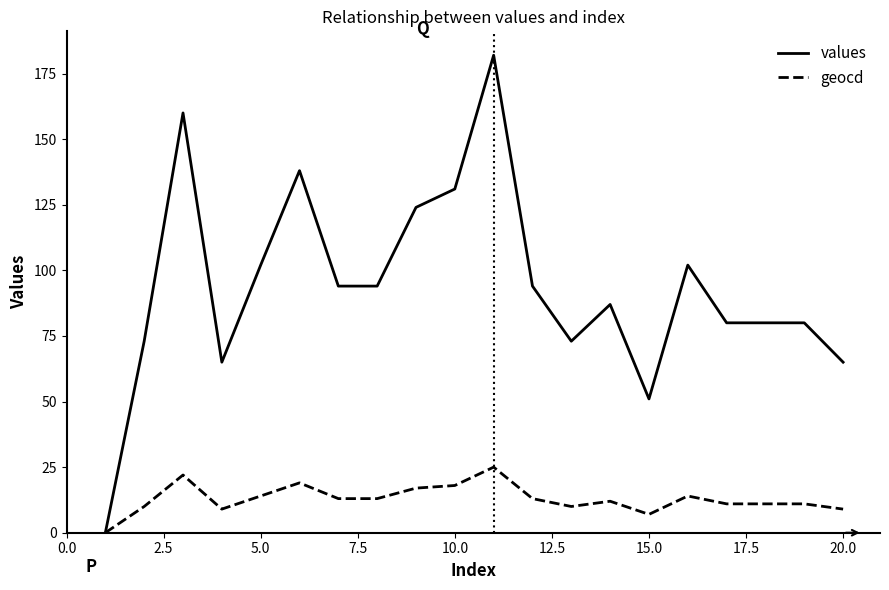

Reading left to right, transcribe all the data shown in this chart.

values: 0	73	160	65	102	138	94	94	124	131	182	94	73	87	51	102	80	80	80	65
geocd: 0	10	22	9	14	19	13	13	17	18	25	13	10	12	7	14	11	11	11	9